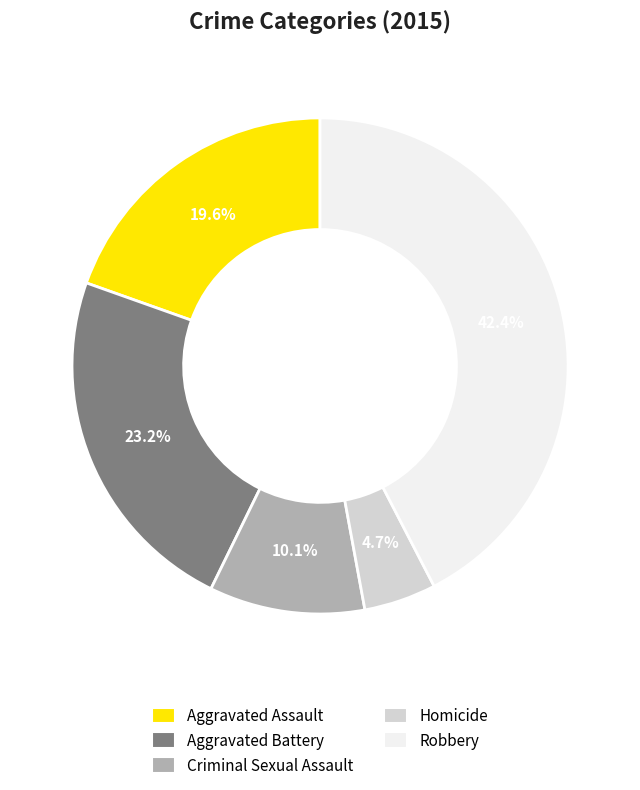

What is the ratio of the value at Robbery to the value at Criminal Sexual Assault?

4.2